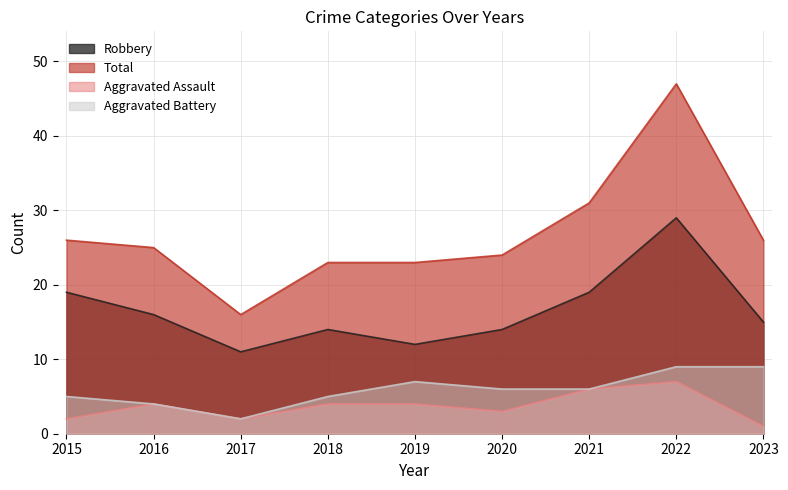

What is the difference between the second highest and second lowest values in the Aggravated Assault series?

4